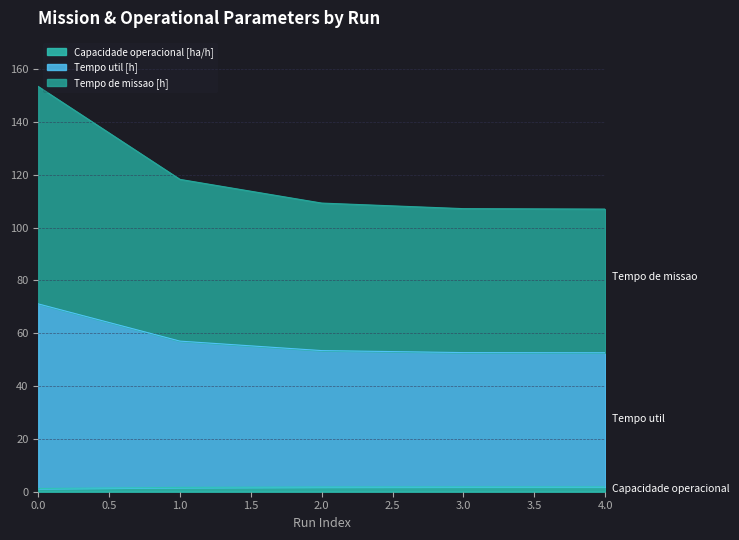

Between 1 and 3, which series saw the biggest shift?

Tempo de missao [h]